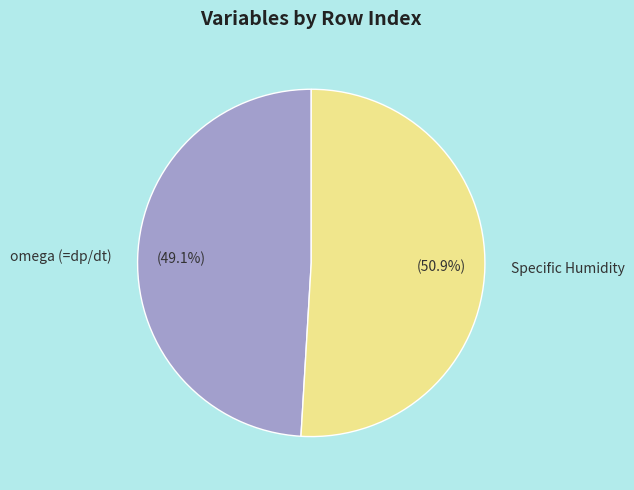

To the nearest percent, what is the difference between the largest and smallest slice percentages?

2%